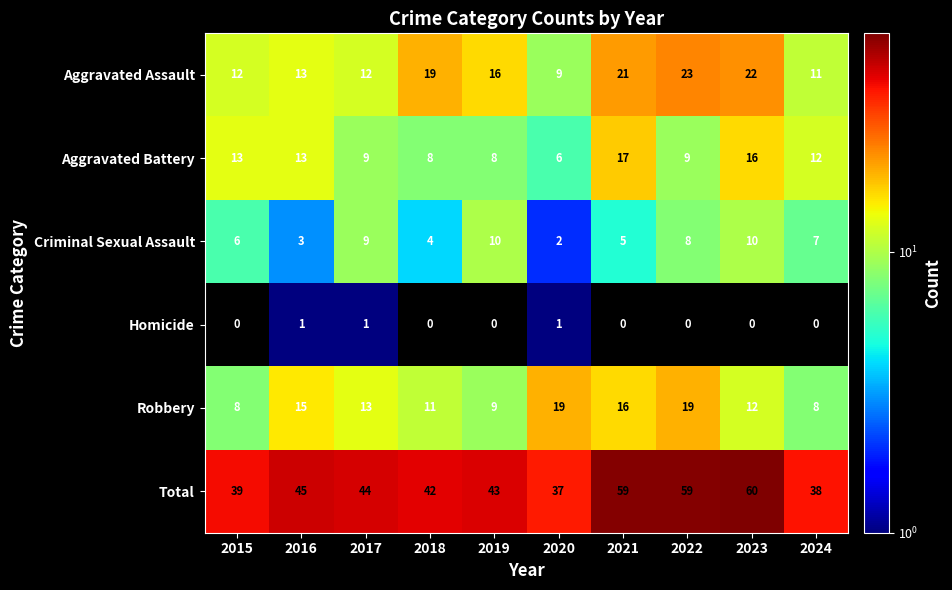

At which label does Criminal Sexual Assault first exceed 7?

2017